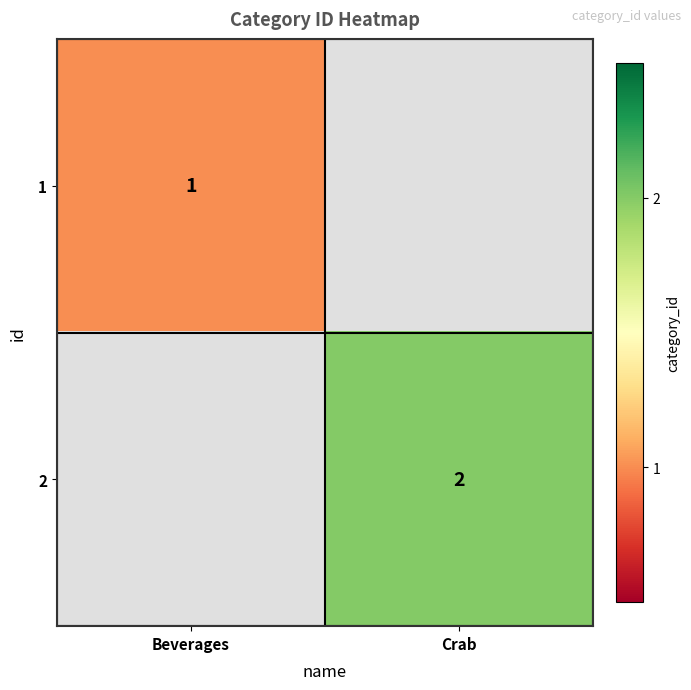

The value of 2 at Crab is 1. True or false?

False